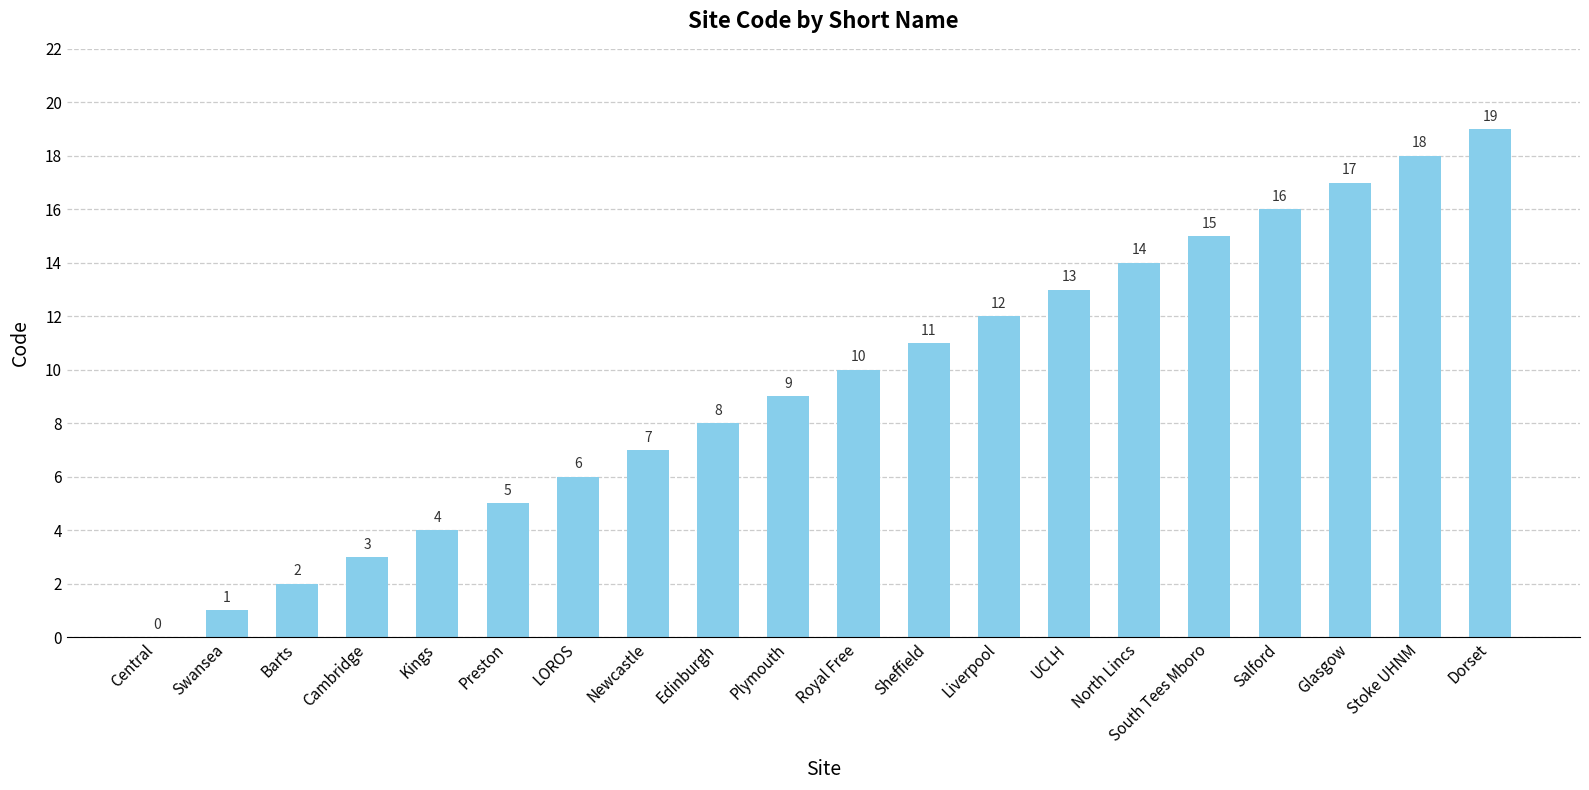

At which category does the chart reach its peak across all series?

Dorset